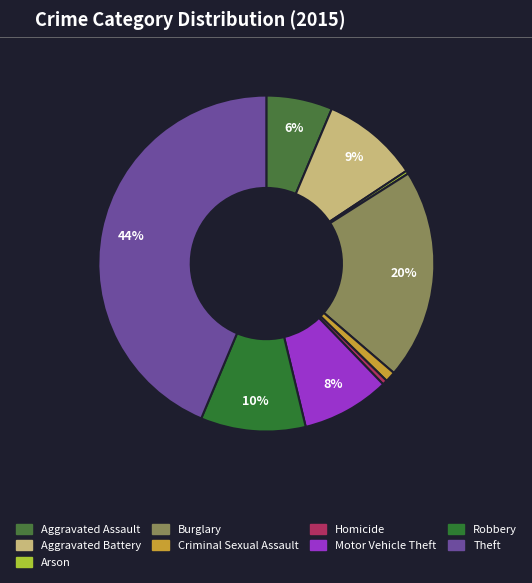

How many segments does this pie chart have?

9